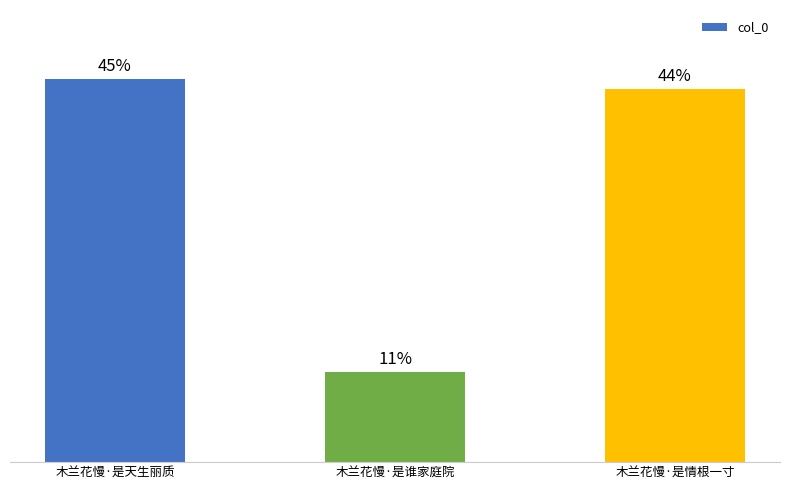

How many data points does each series have?

3